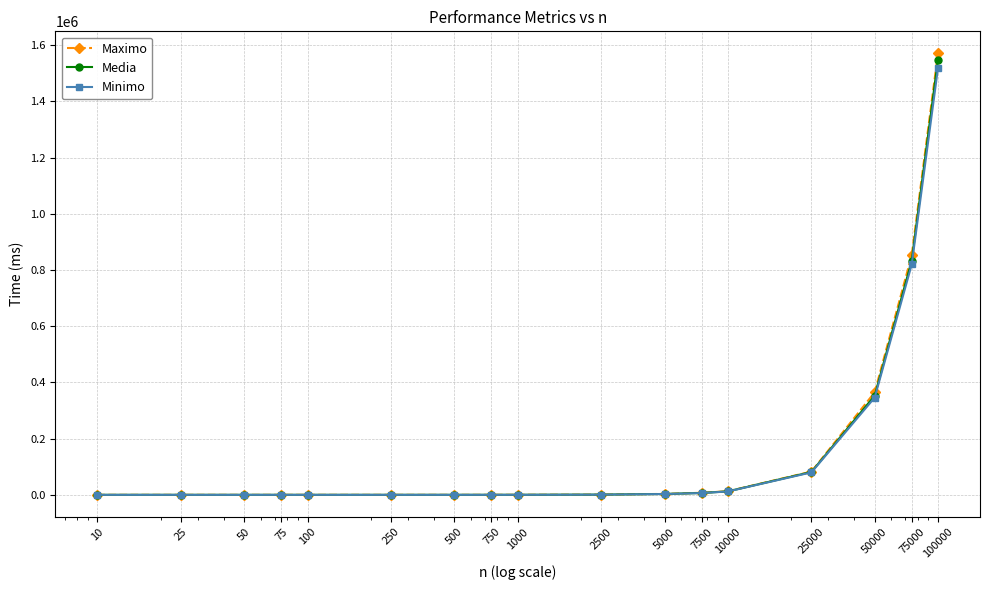

Which series has the largest range (max minus min)?

Maximo